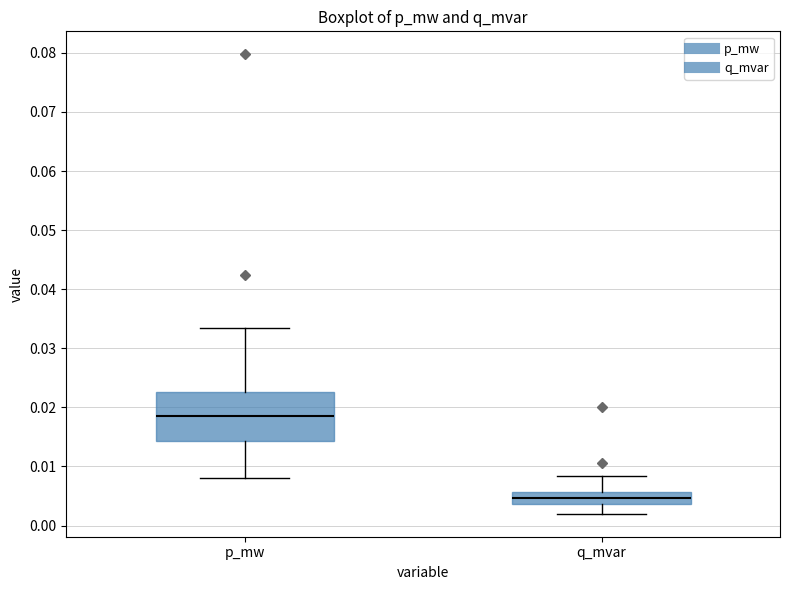

Where does the lower whisker of the box for p_mw end on the y-axis? The values are not printed on the chart, so give them approximately, as read against the axis.

0.008